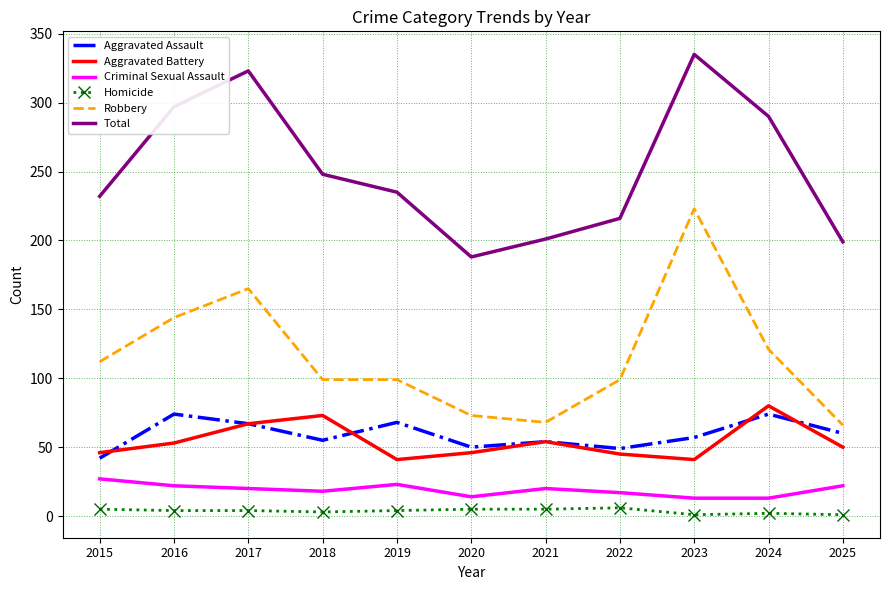

What is the difference between the highest and lowest values at 2025?

198